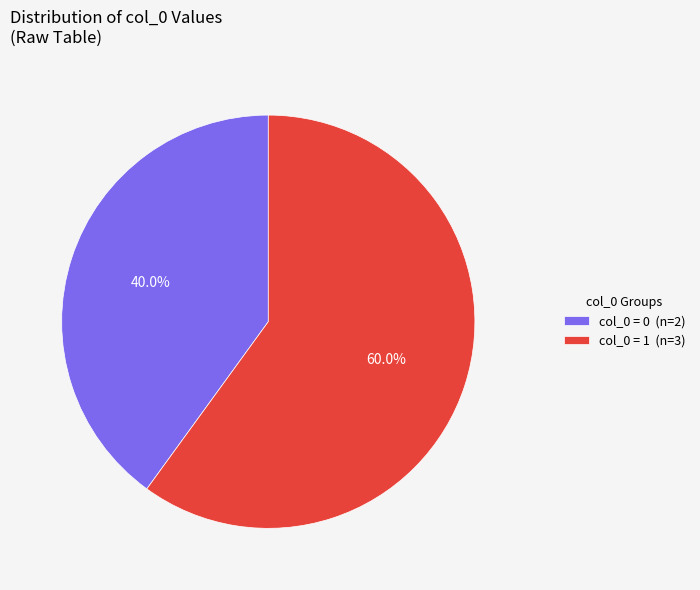

Rank the categories by value from lowest to highest.

col_0 = 0 (n=2), col_0 = 1 (n=3)